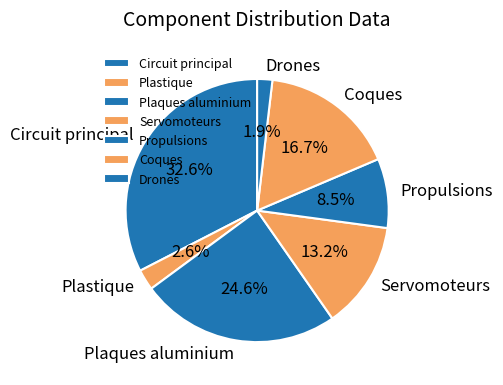

Is the sum of Plaques aluminium and Plastique greater than half?

No